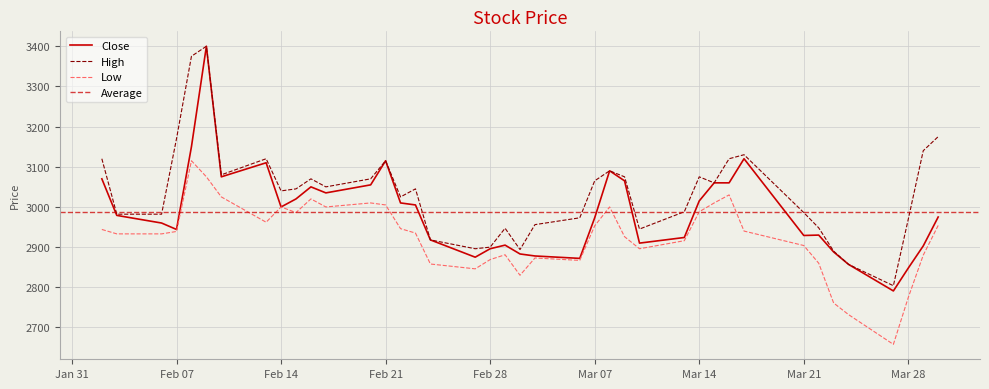

What is the label of the 4th point from the right?

2017-03-27